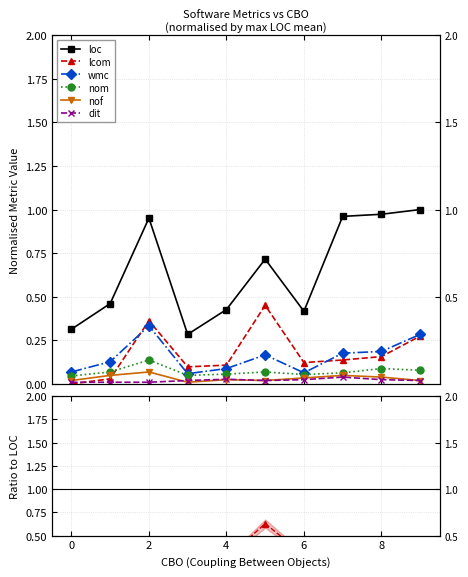

The dit series shows 0.0 at 8. True or false?

False